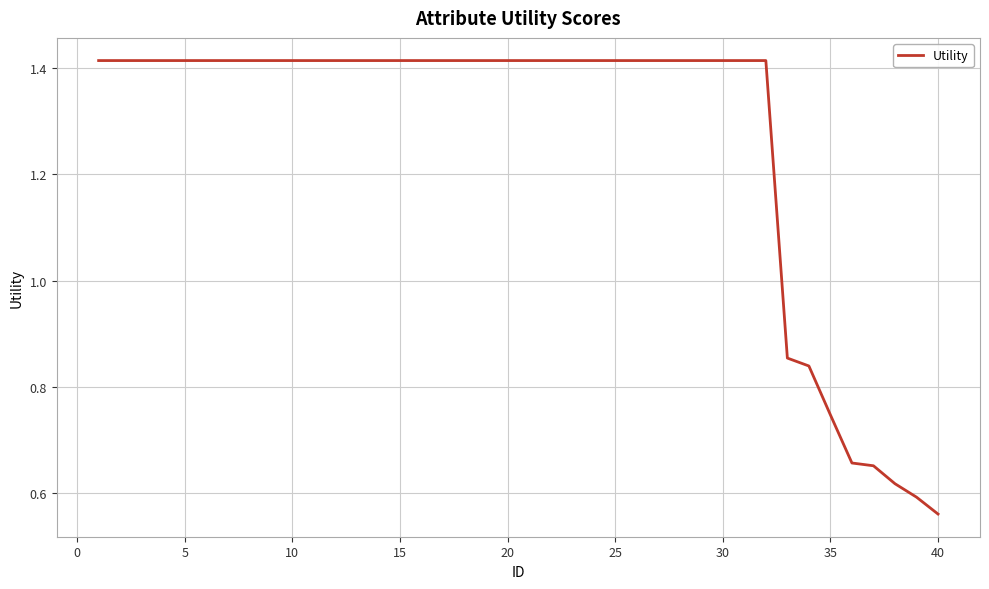

At which label is the value closest to 0?

40